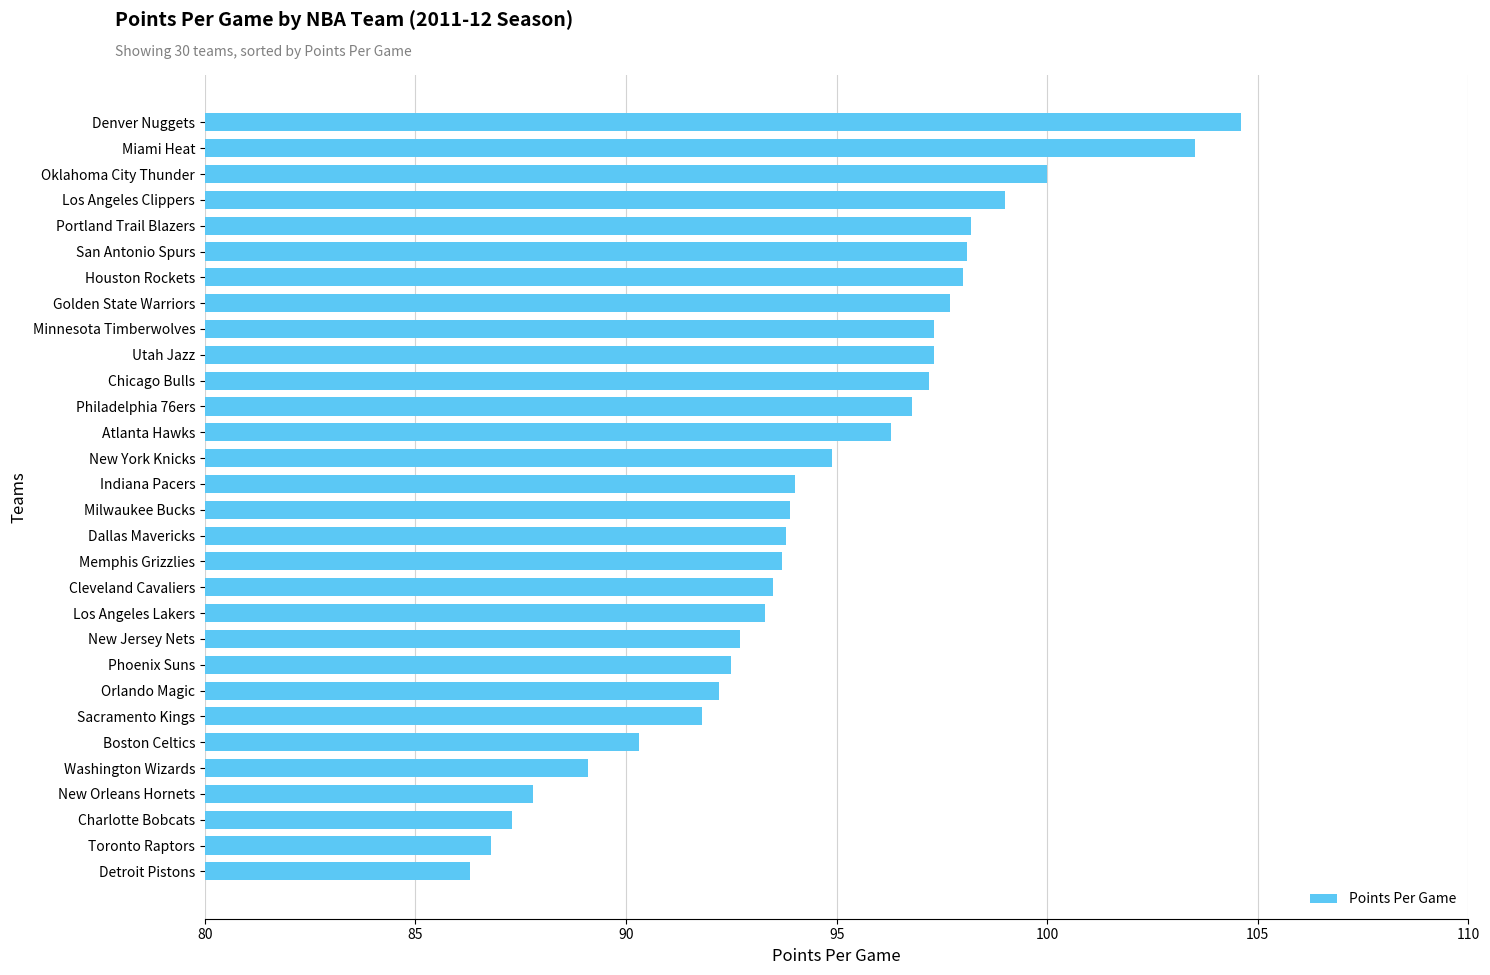

What value does the data have at Boston Celtics?

90.3